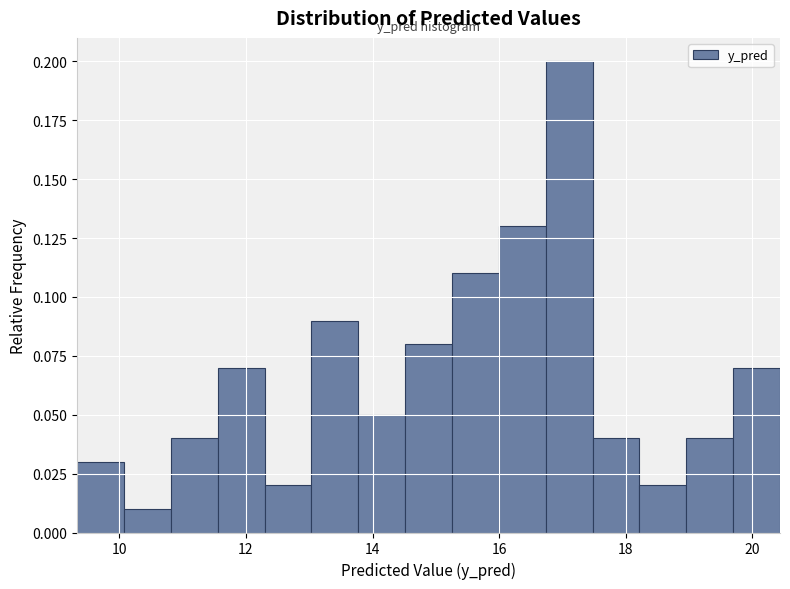

Around what value on the x-axis is the tallest bar? Give the approximate position of its centre, as read against the axis.

17.2